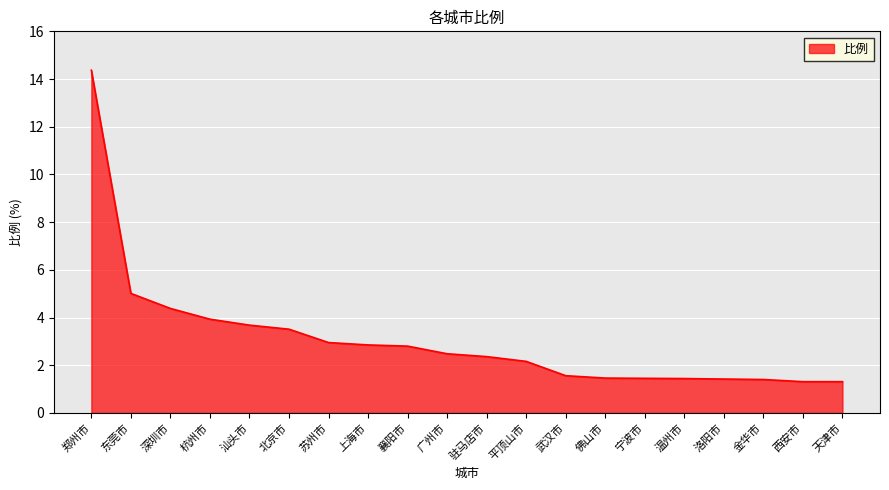

At which label is the value closest to 7?

东莞市